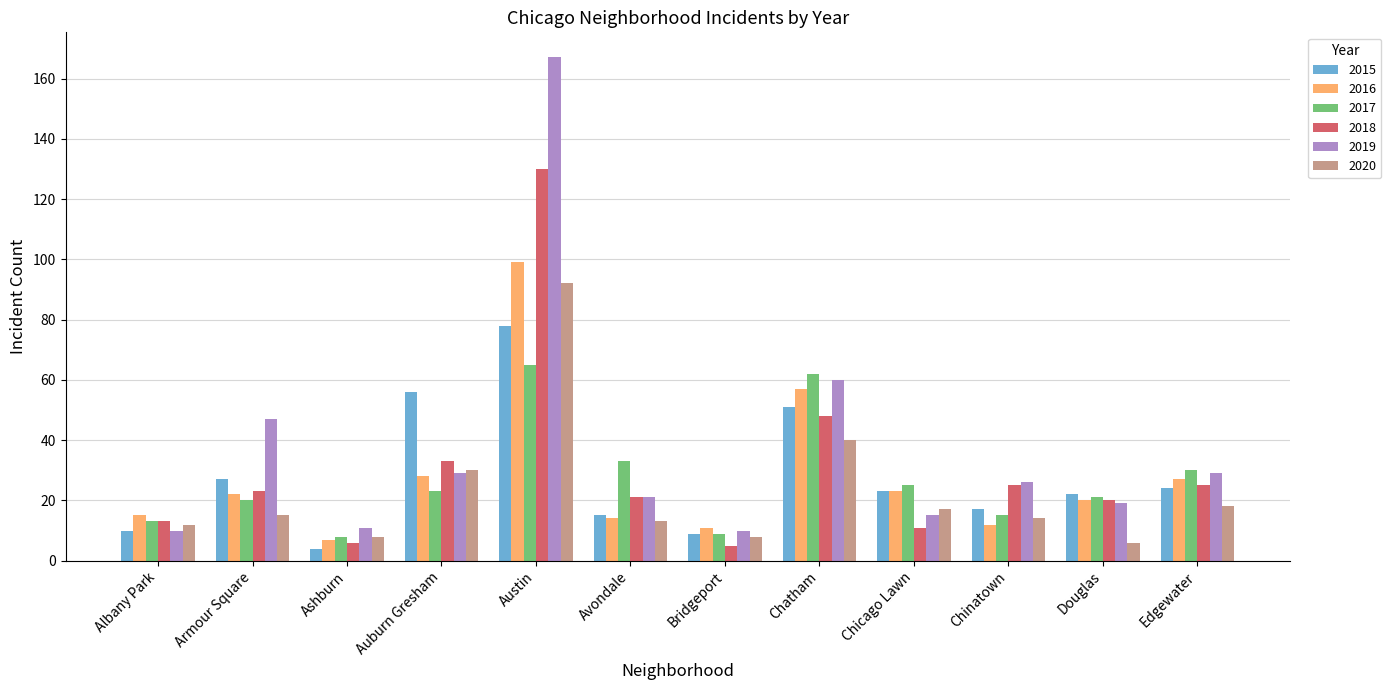

Where is 2015 nearest to the value 41?

Chatham